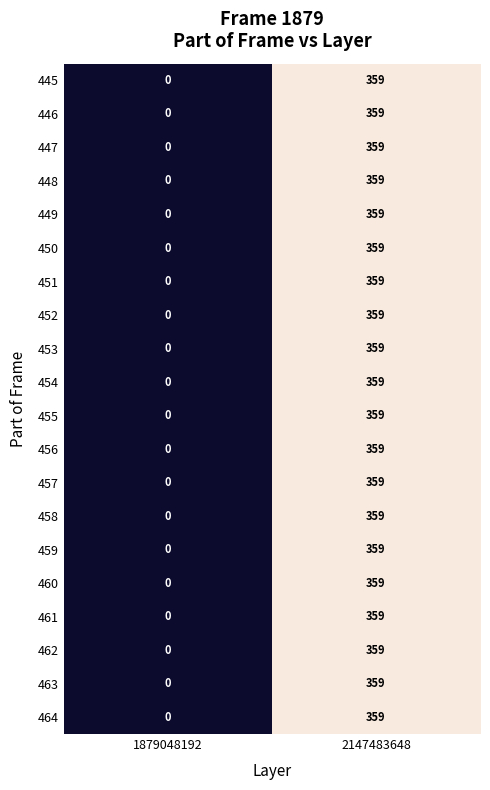

Which category has the highest value across all series?

2147483648